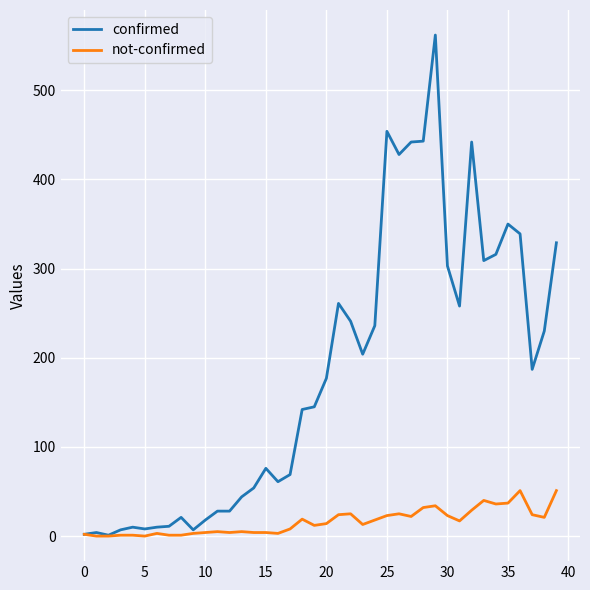

Which series has the largest total across all categories?

confirmed